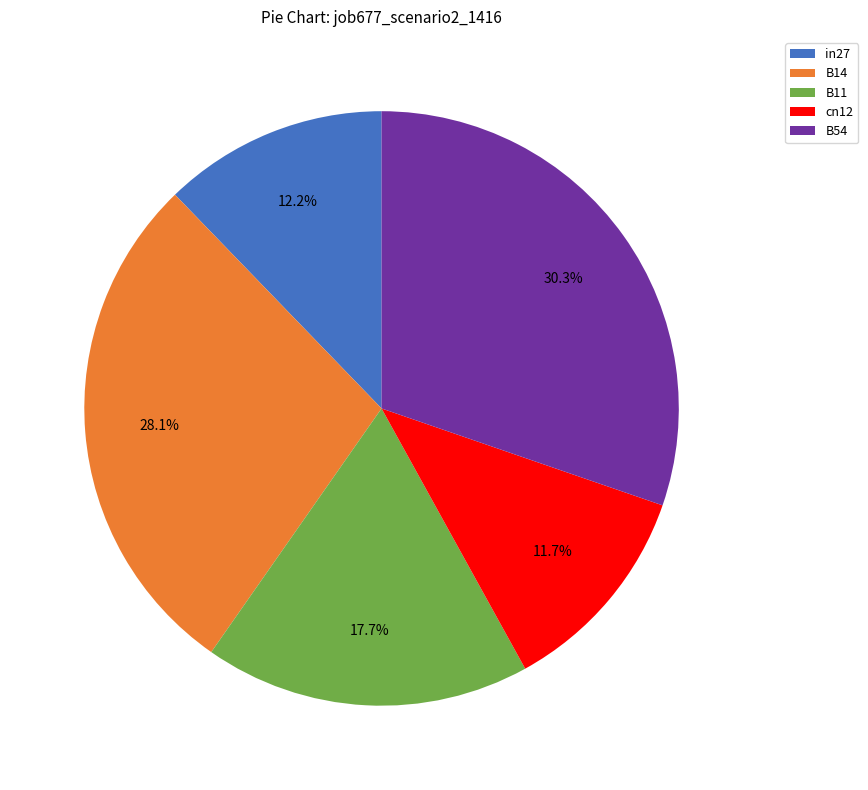

Is there a majority slice in this chart?

No